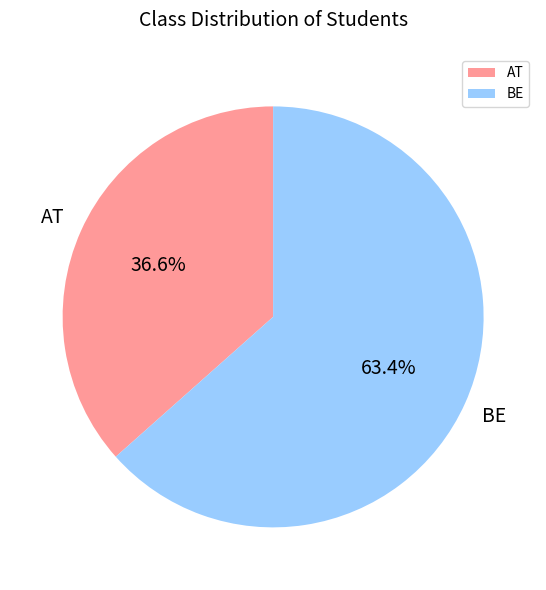

Which has a higher value, BE or AT?

BE